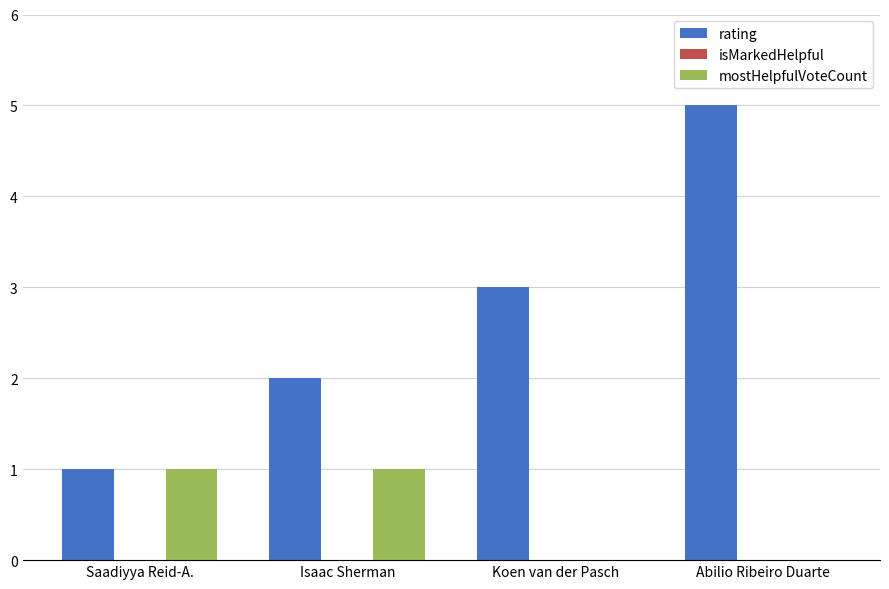

What is the total value across all series at Koen van der Pasch?

3